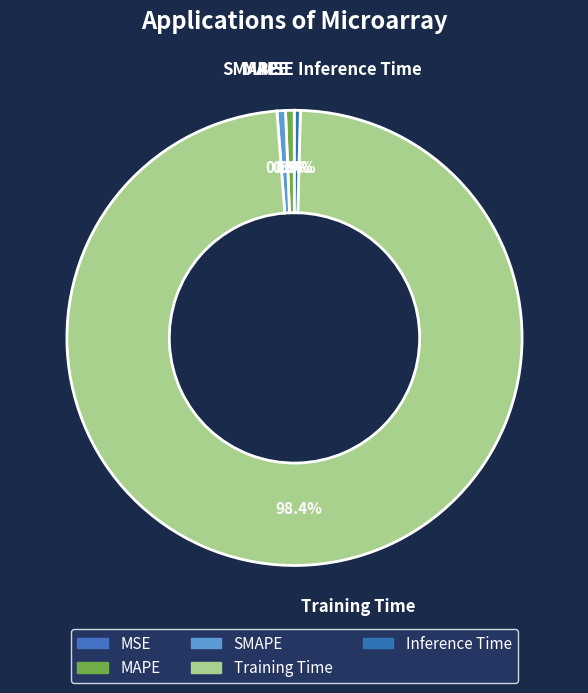

Is the sum of MAPE and Inference Time greater than half?

No